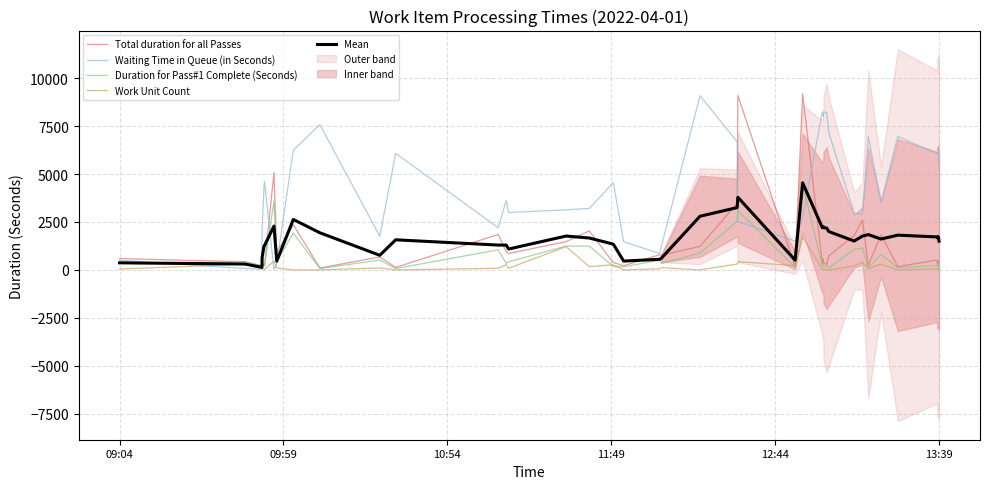

How many values in the Total duration for all Passes series exceed 590?

19